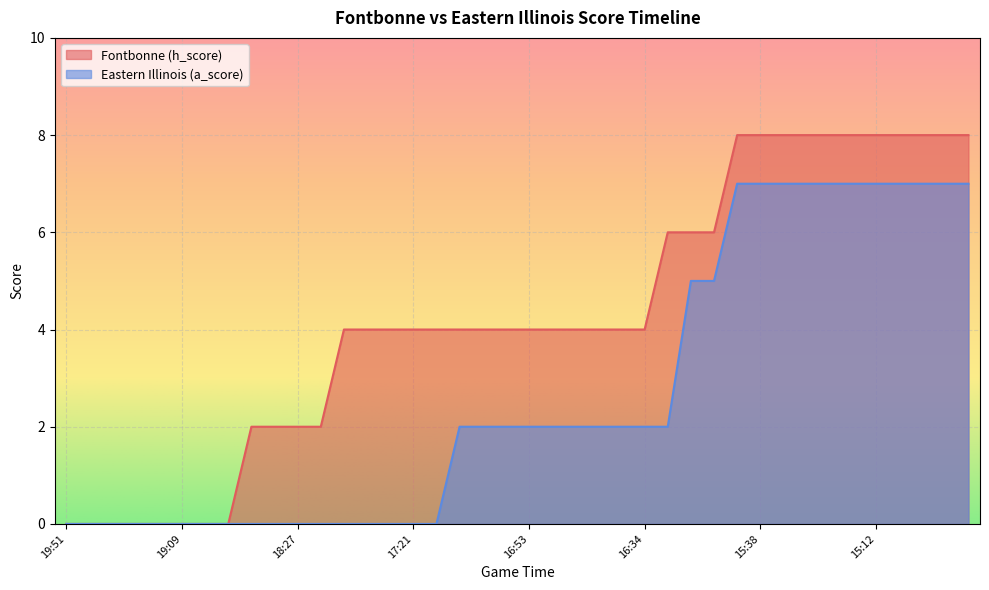

The Fontbonne (h_score) series shows -5 at 19:09. True or false?

False